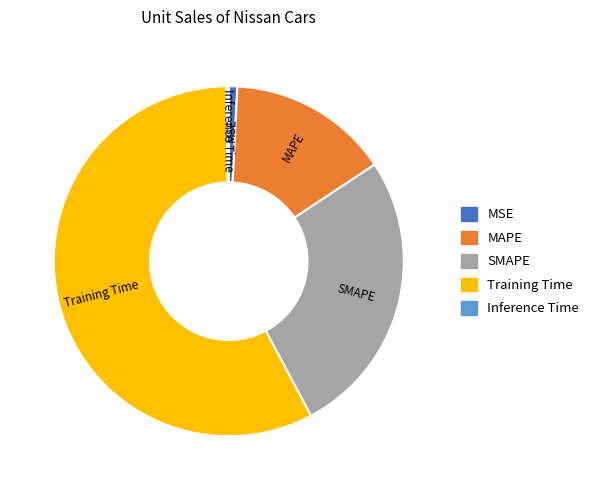

Does Training Time account for over 50% of the chart?

Yes